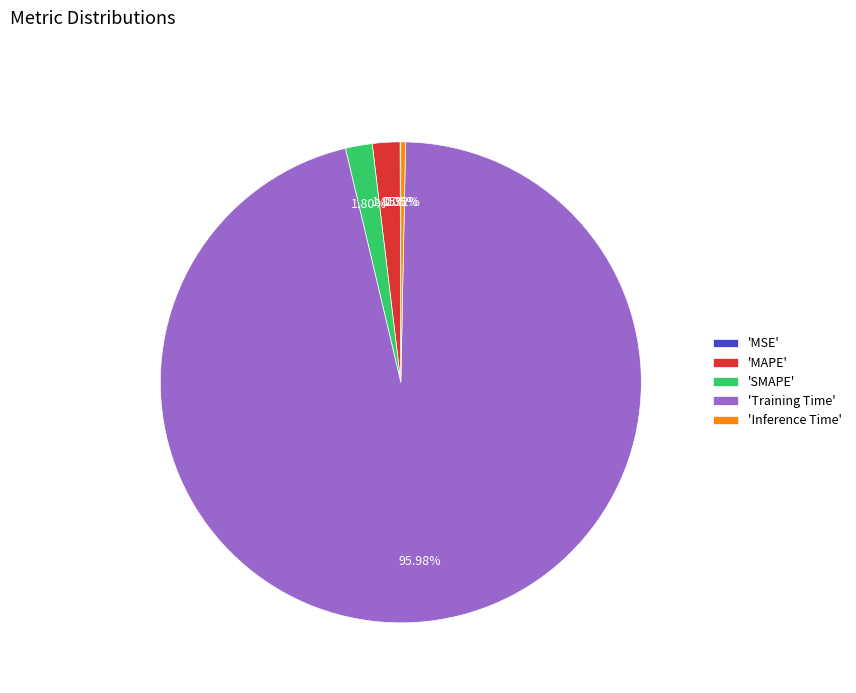

Which category has the biggest portion of the pie?

'Training Time'